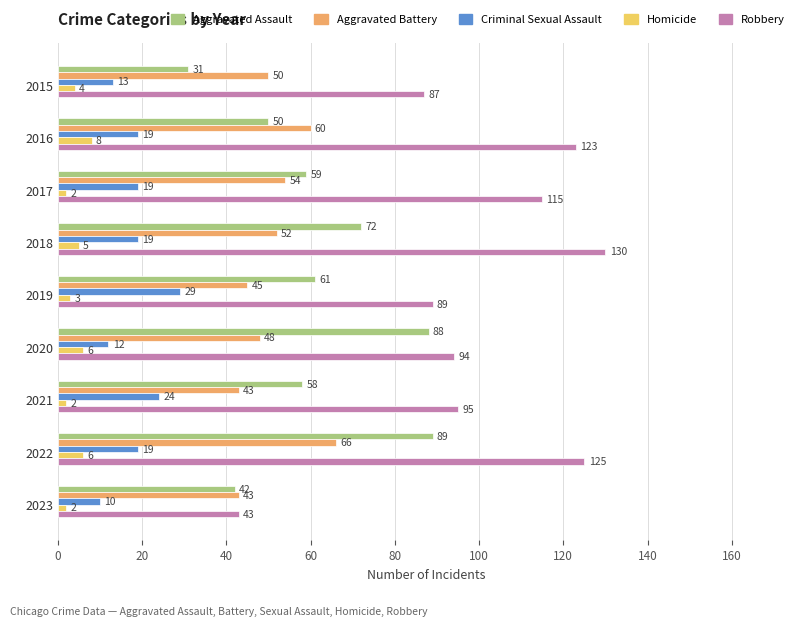

At which label is Aggravated Assault closest to 60?

2017